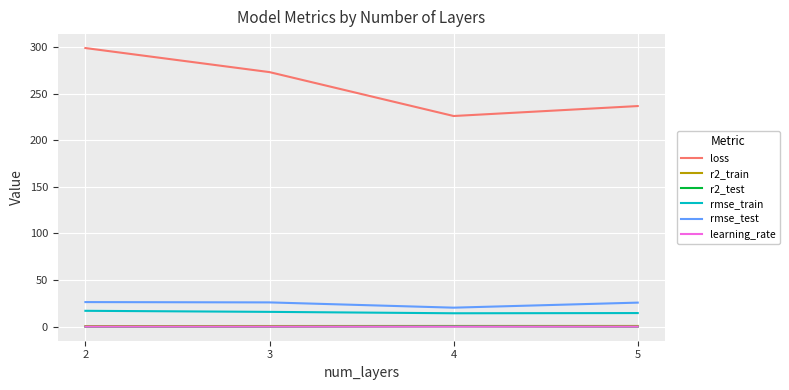

What is the difference between the maximum and minimum values in the rmse_train series?

2.6